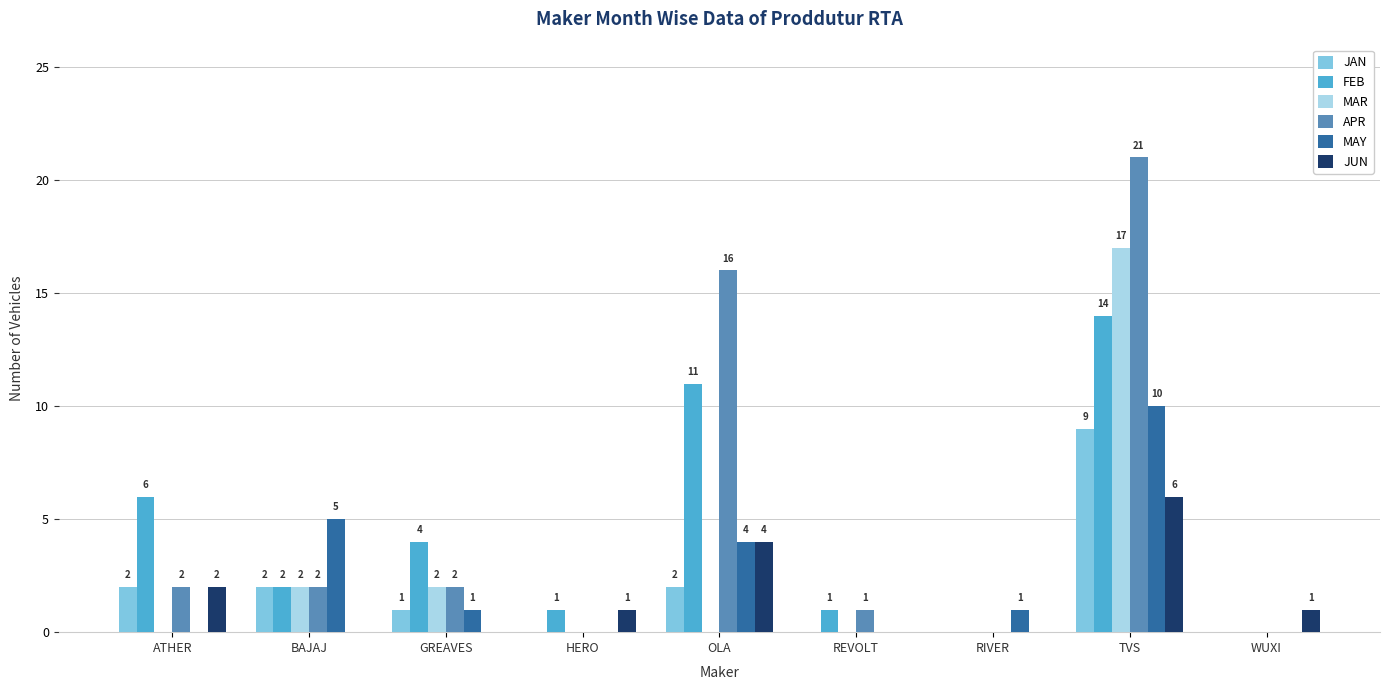

Reading left to right, list all the values displayed in this chart.

JAN: ATHER=2	BAJAJ=2	GREAVES=1	HERO=0	OLA=2	REVOLT=0	RIVER=0	TVS=9	WUXI=0
FEB: ATHER=6	BAJAJ=2	GREAVES=4	HERO=1	OLA=11	REVOLT=1	RIVER=0	TVS=14	WUXI=0
MAR: ATHER=0	BAJAJ=2	GREAVES=2	HERO=0	OLA=0	REVOLT=0	RIVER=0	TVS=17	WUXI=0
APR: ATHER=2	BAJAJ=2	GREAVES=2	HERO=0	OLA=16	REVOLT=1	RIVER=0	TVS=21	WUXI=0
MAY: ATHER=0	BAJAJ=5	GREAVES=1	HERO=0	OLA=4	REVOLT=0	RIVER=1	TVS=10	WUXI=0
JUN: ATHER=2	BAJAJ=0	GREAVES=0	HERO=1	OLA=4	REVOLT=0	RIVER=0	TVS=6	WUXI=1